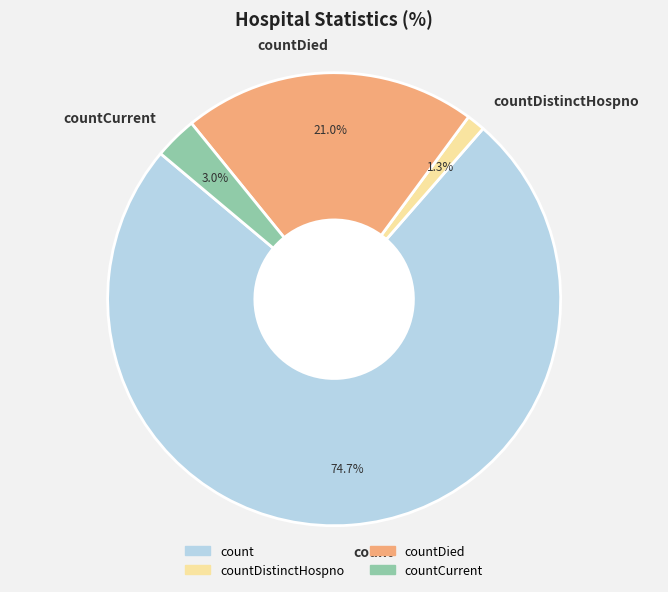

To the nearest percent, what is the average slice percentage?

25%